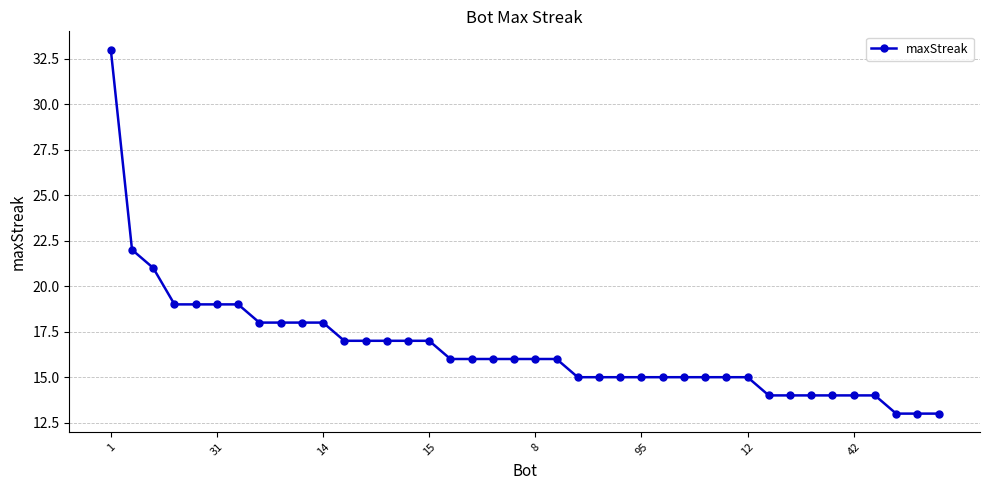

What is the minimum value shown in the chart?

13